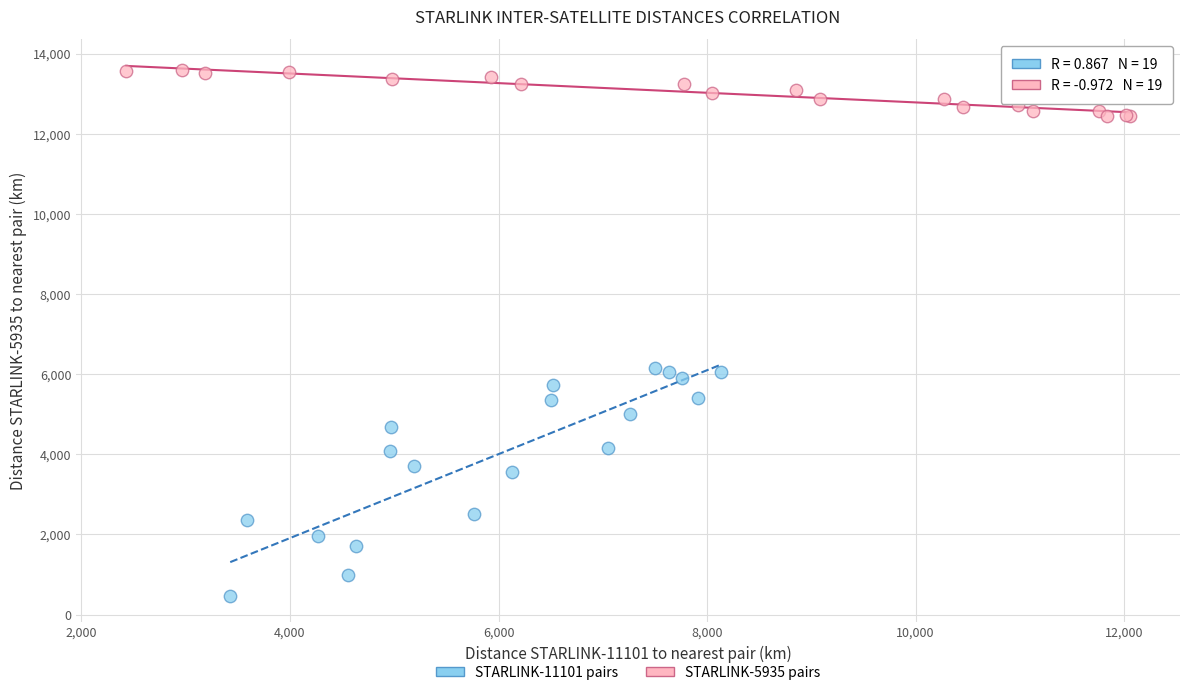

Which series contains the highest Y value?

STARLINK-5935 pairs